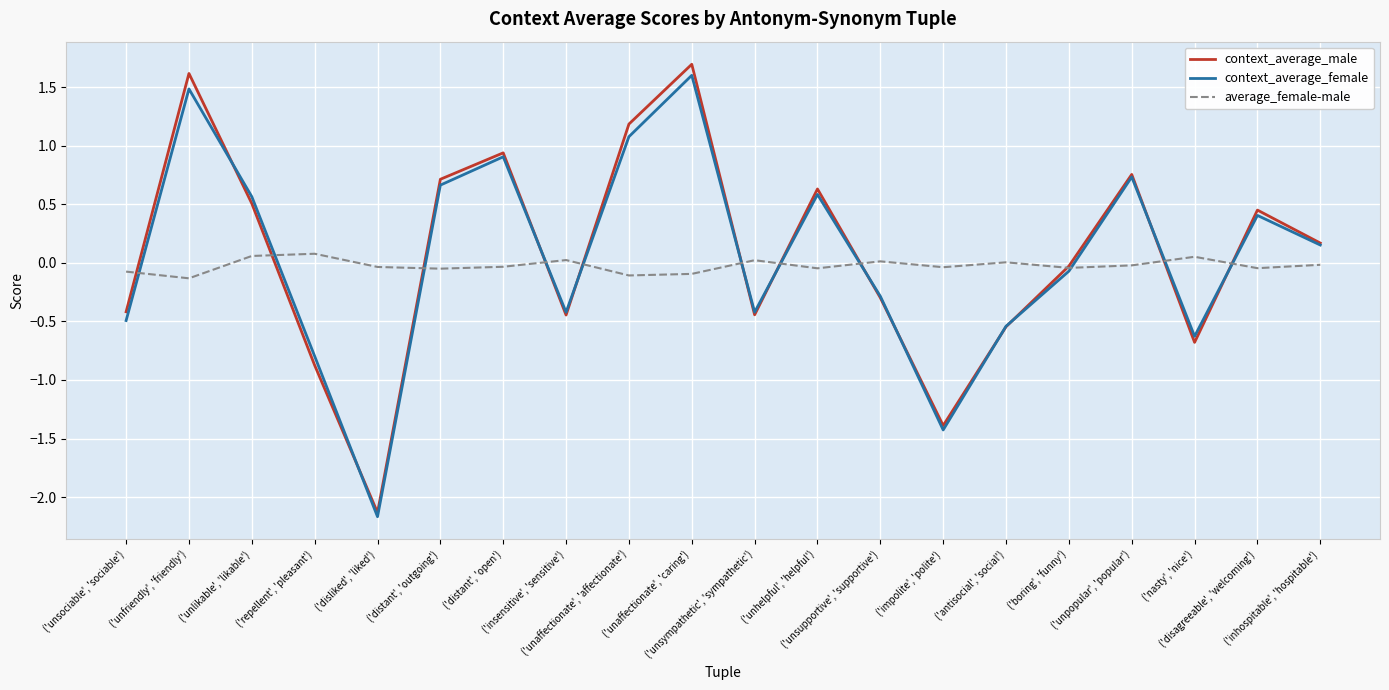

What is the difference between the second highest and second lowest values in the context_average_male series?

3.0